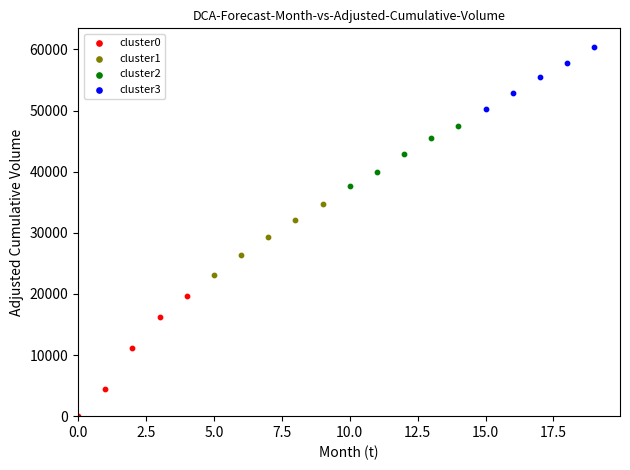

Which series has the widest spread of Y values?

cluster0